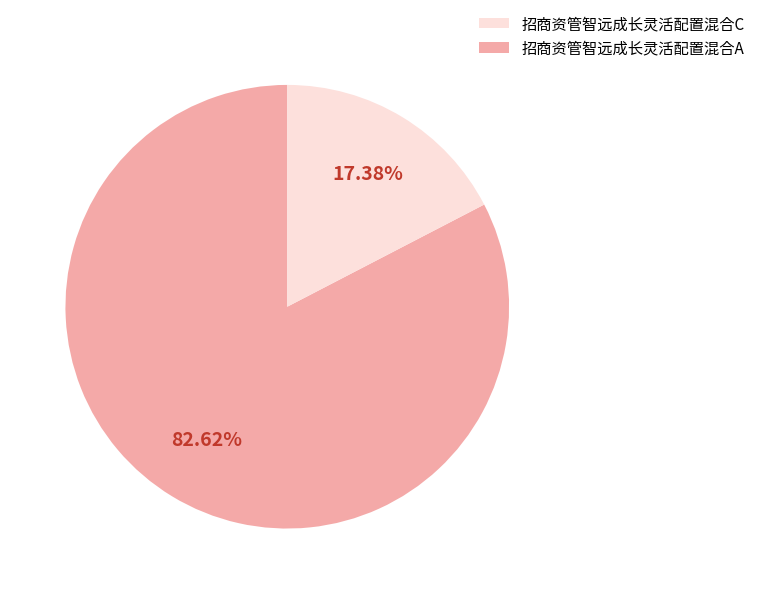

Is there a majority slice in this chart?

Yes